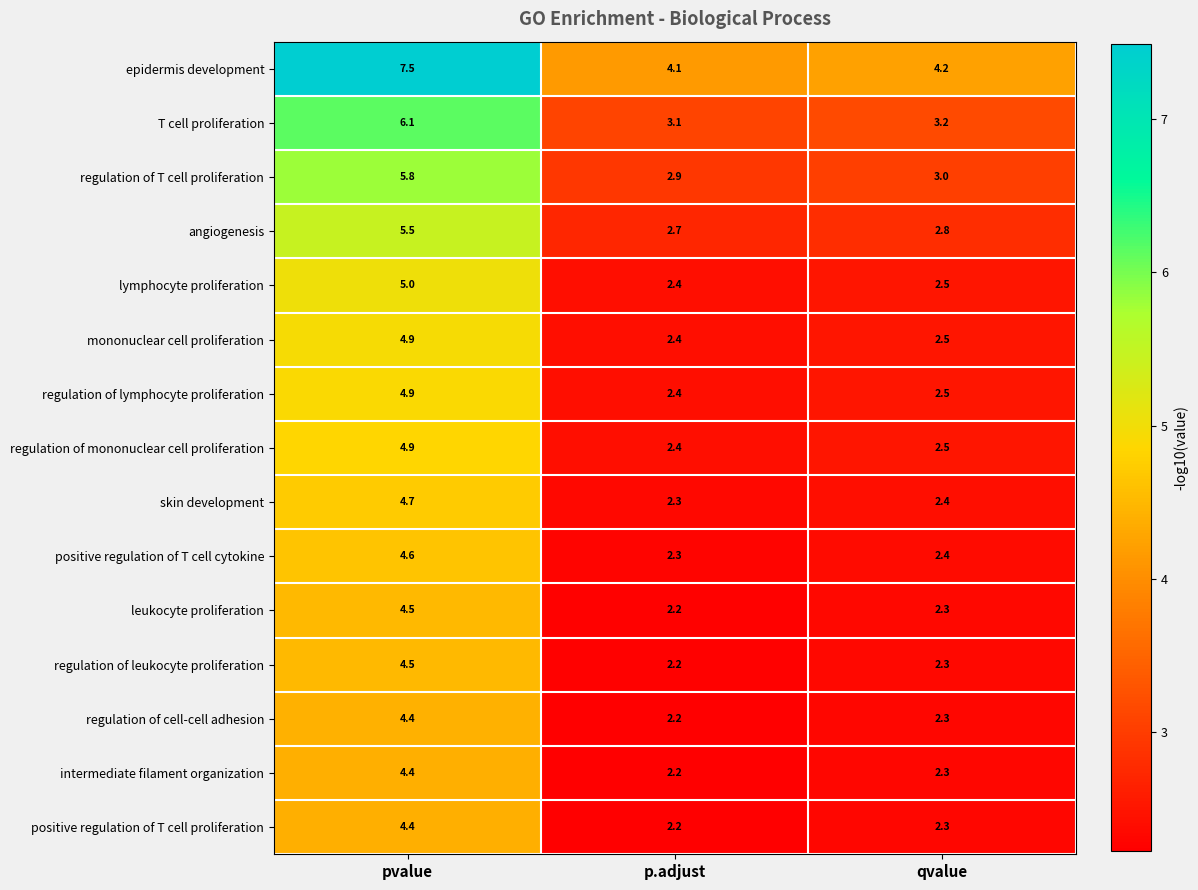

How many distinct data groups are displayed?

15